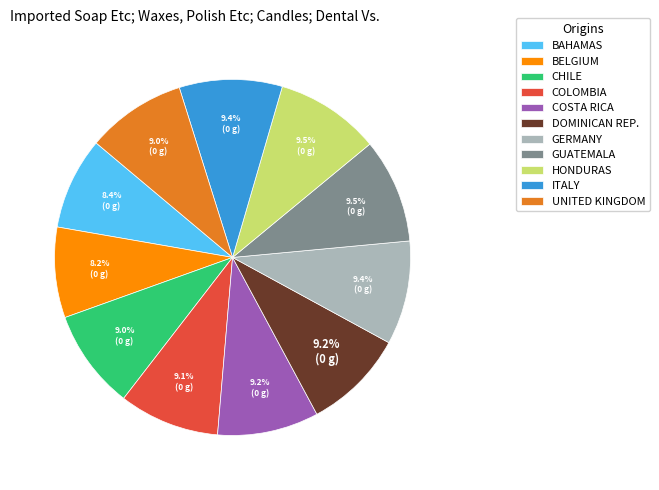

Do DOMINICAN REP. and COSTA RICA together represent more than half of the pie?

No